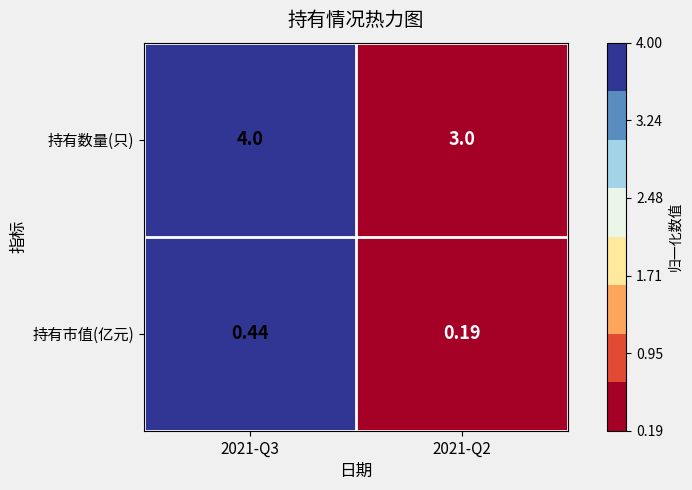

Which series has the largest range (max minus min)?

持有数量(只)